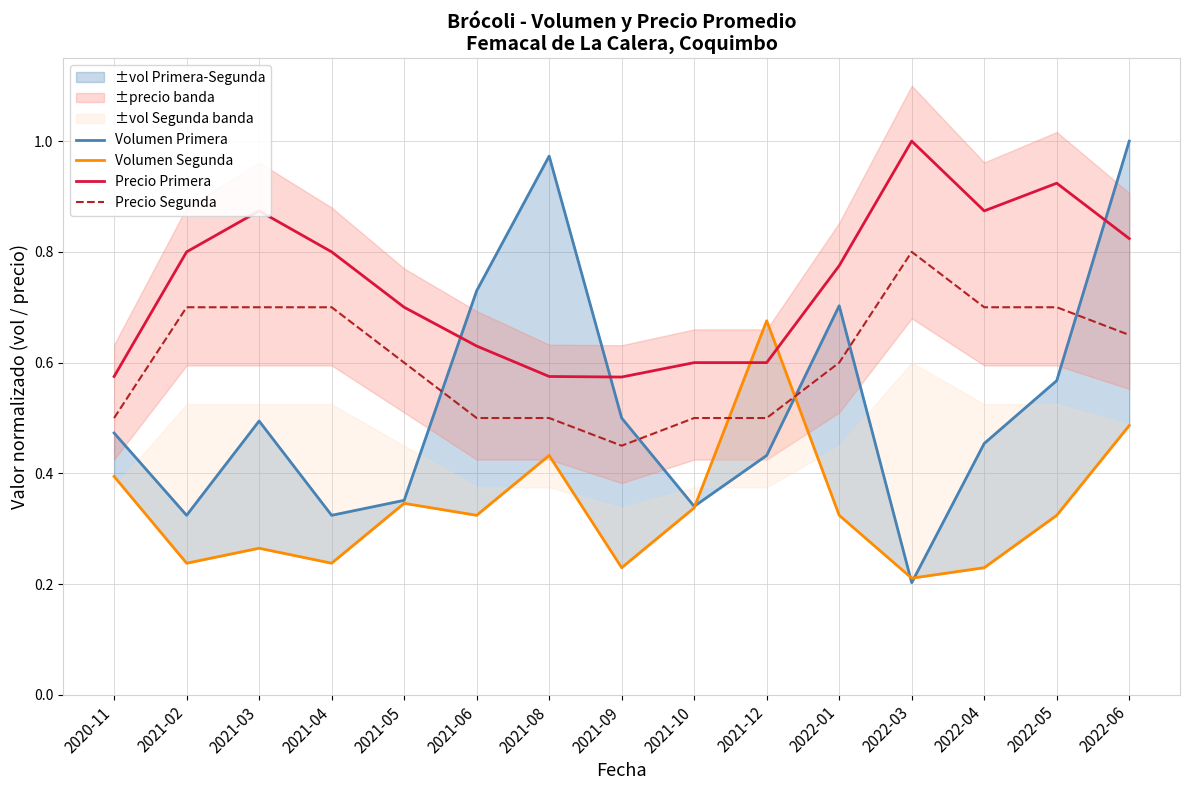

In Precio Primera, how many points are lower than both neighbors (excluding endpoints)?

2